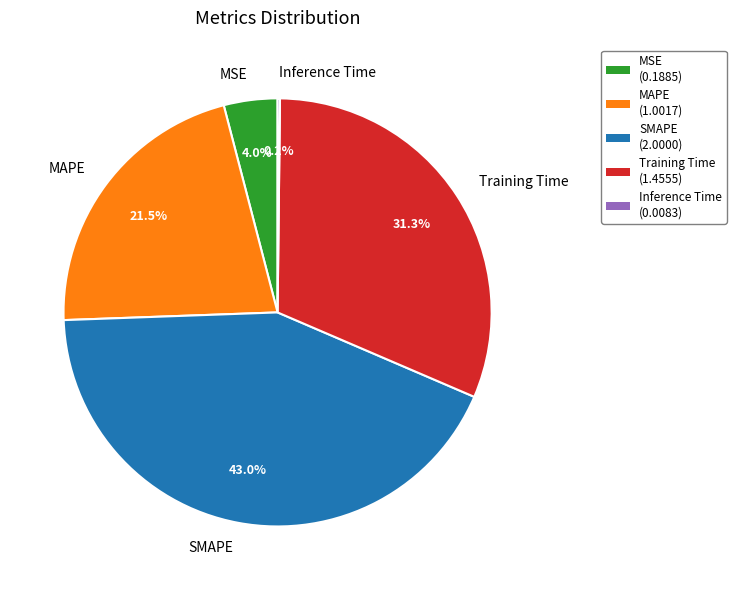

Combined, do MAPE and MSE account for over 50%?

No